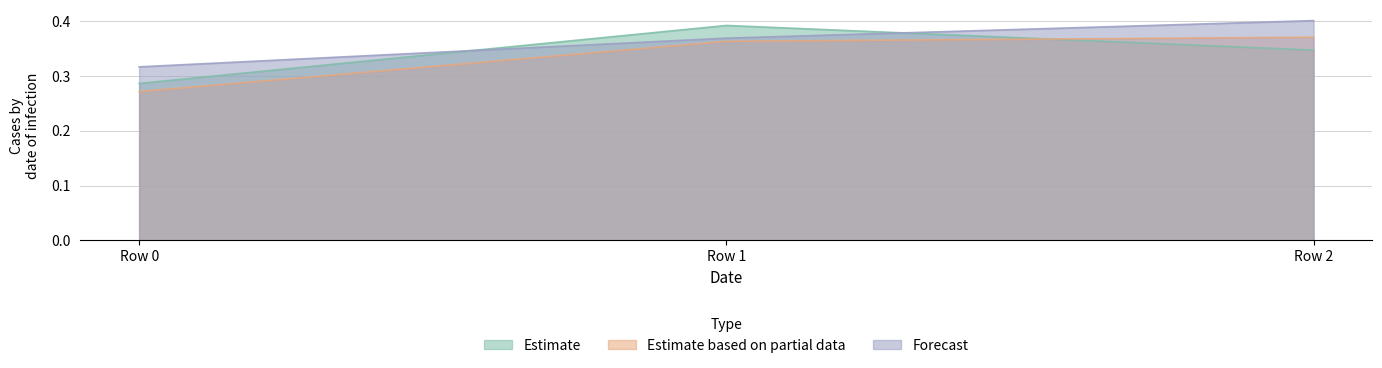

The value of sample_2 at Row 2 is 0.1. True or false?

False